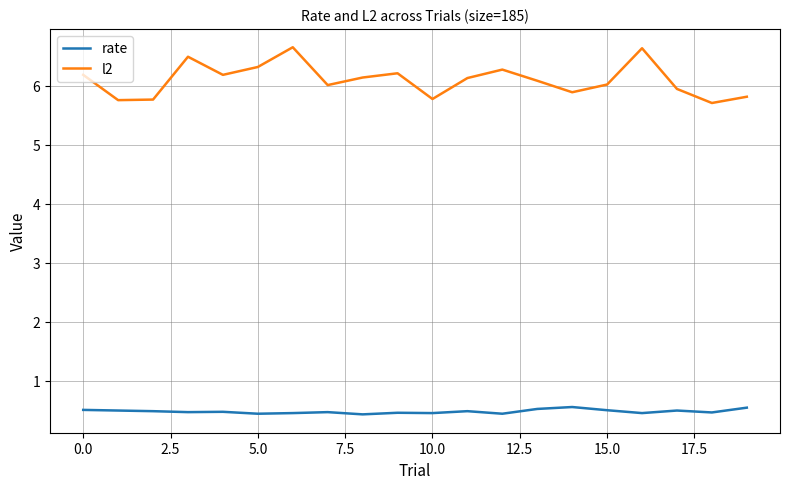

Which series has the largest total across all categories?

l2